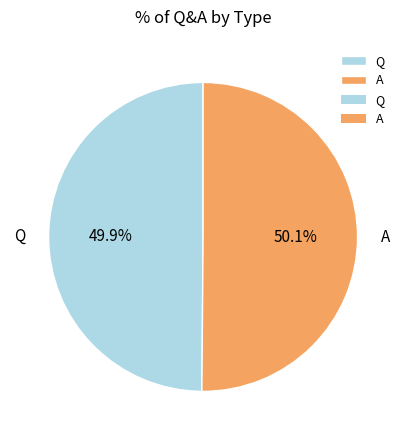

Does any single category account for the majority?

Yes